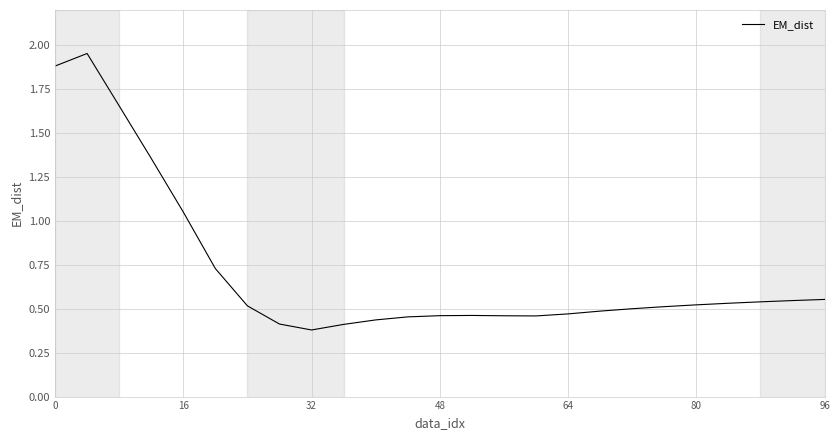

What is the difference between the maximum and minimum values?

1.6